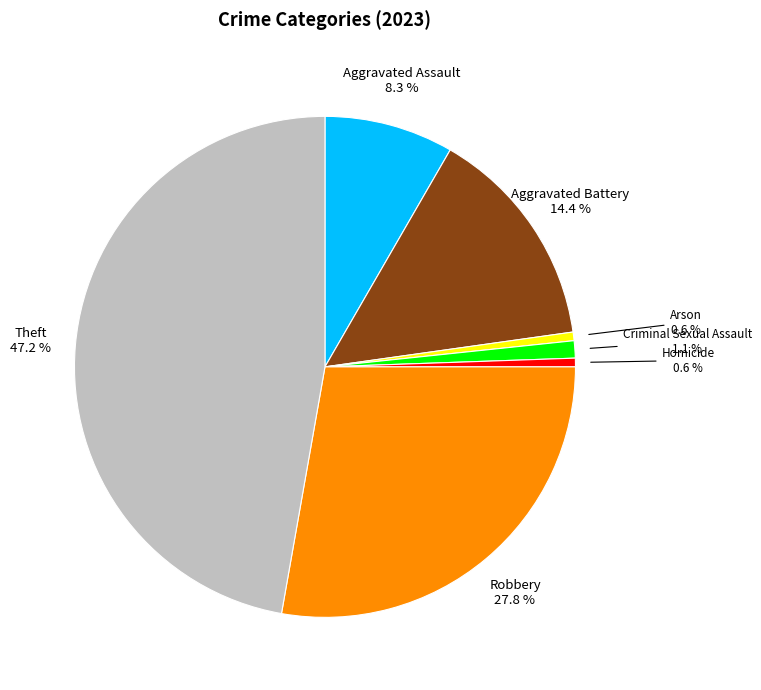

To the nearest percent, what is the average slice percentage?

14%